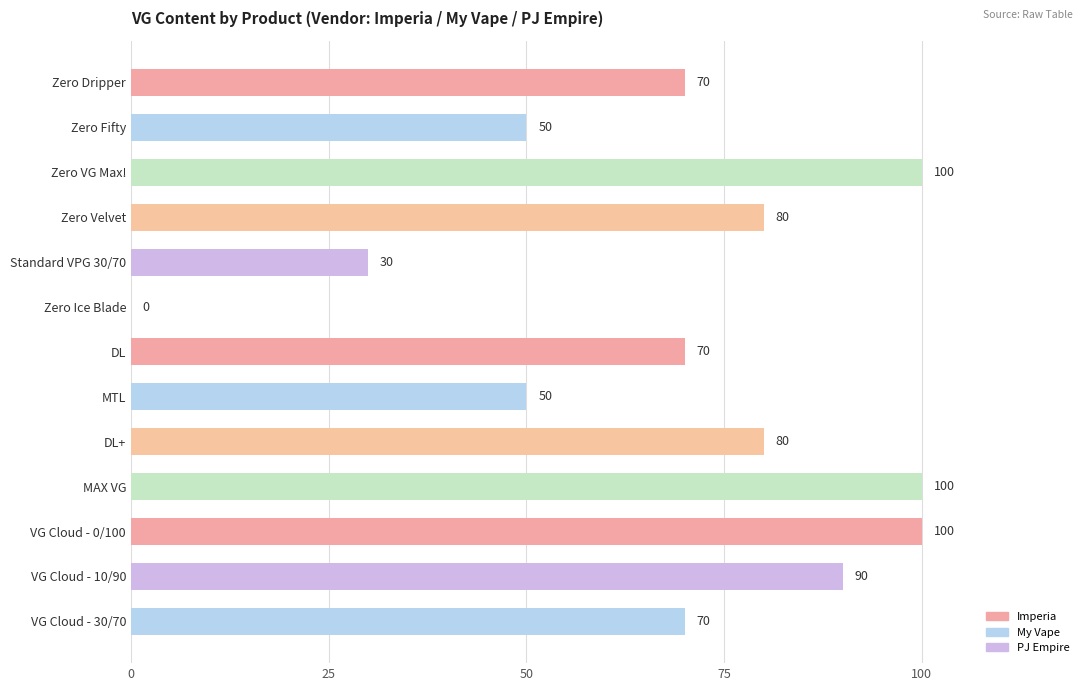

What is the change in value from DL to MTL?

-20